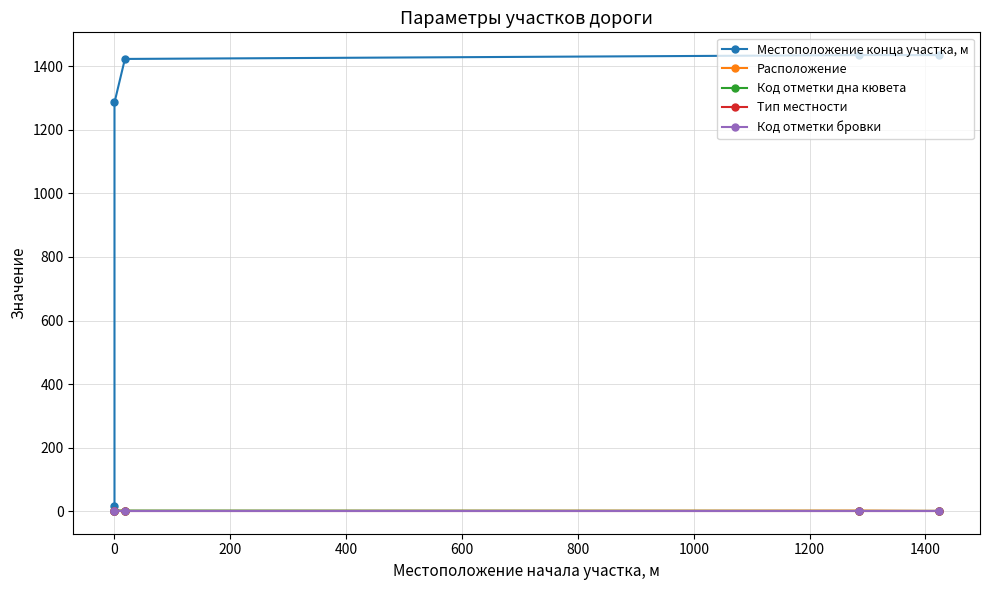

Read the Код отметки дна кювета value at 0.

2